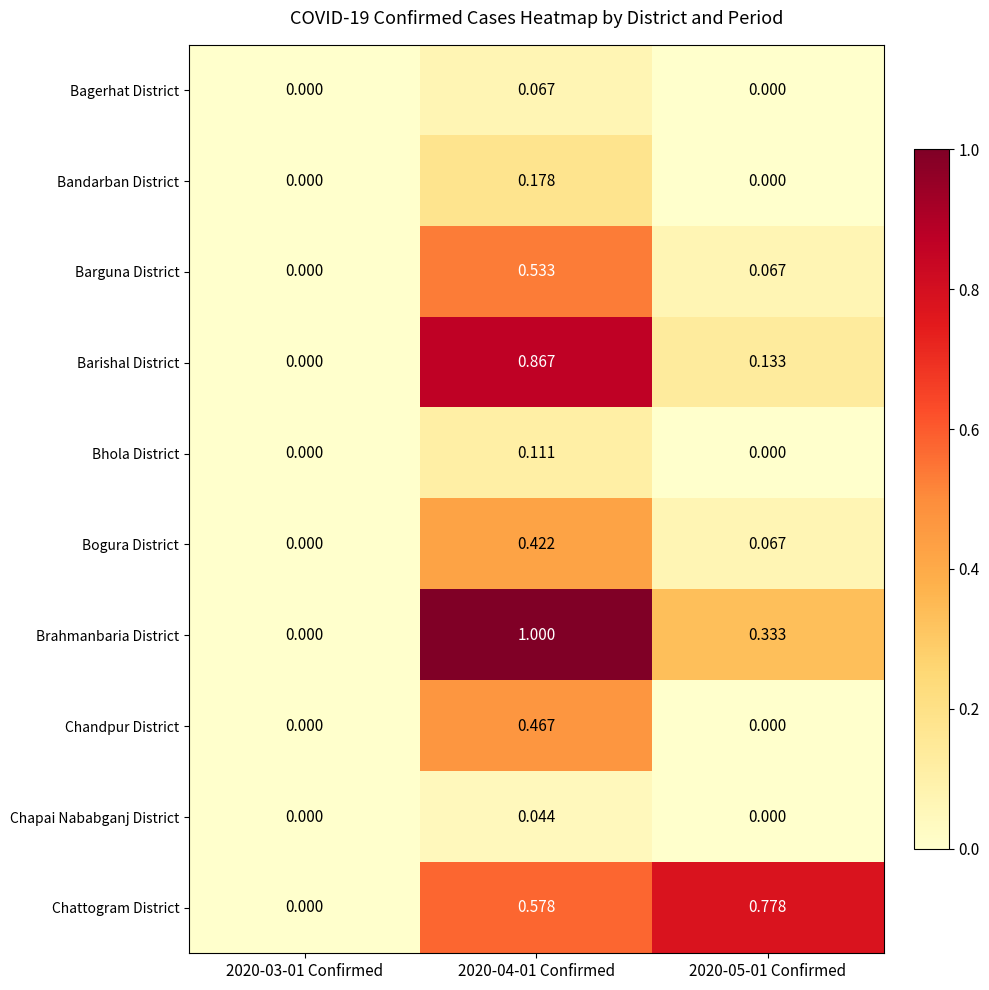

Count the number of data series in this chart.

10